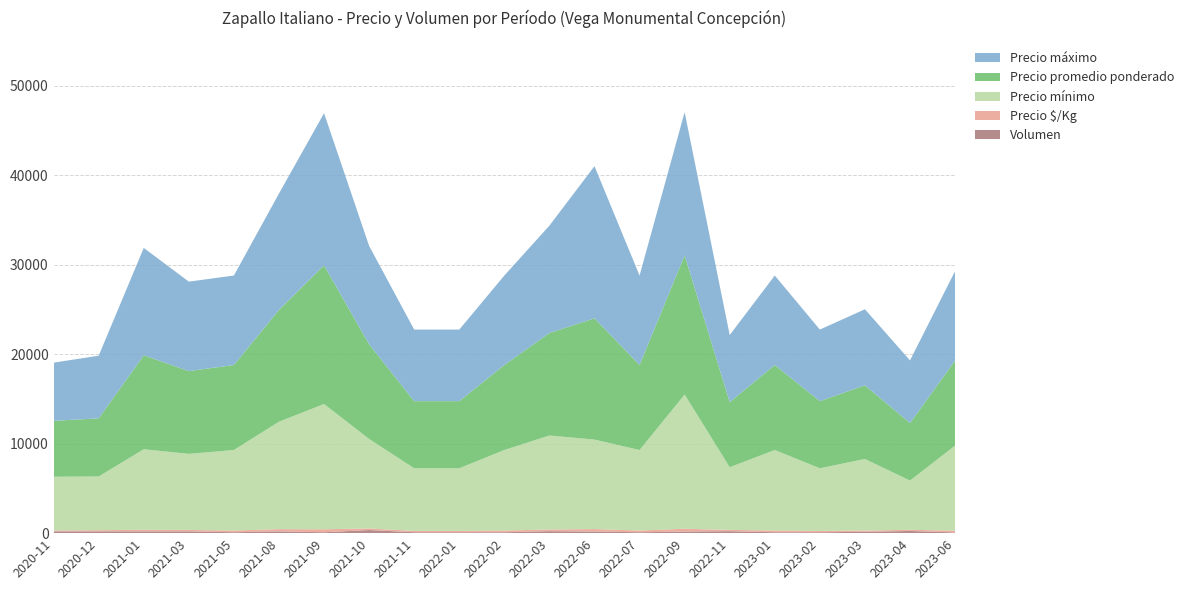

Reading right to left, what are all the values shown in this chart?

Precio mínimo: 9500	5500	8000	7000	9000	7000	15000	9000	10000	10500	9000	7000	7000	10000	14000	12000	9000	8500	9000	6000	6000
Precio promedio ponderado: 9500	6432	8233	7500	9500	7273	15556	9500	13556	11455	9500	7500	7500	10571	15500	12500	9500	9250	10500	6500	6250
Precio máximo: 10000	7000	8500	8000	10000	7500	16000	10000	17000	12000	10000	8000	8000	11000	17000	13000	10000	10000	12000	7000	6500
Precio $/Kg: 200	130	137	150	190	145	311	190	275	191	190	150	150	176	330	250	190	158	175	130	104
Volumen: 80	245	150	100	100	220	180	100	180	220	100	100	100	350	100	200	100	200	200	200	200